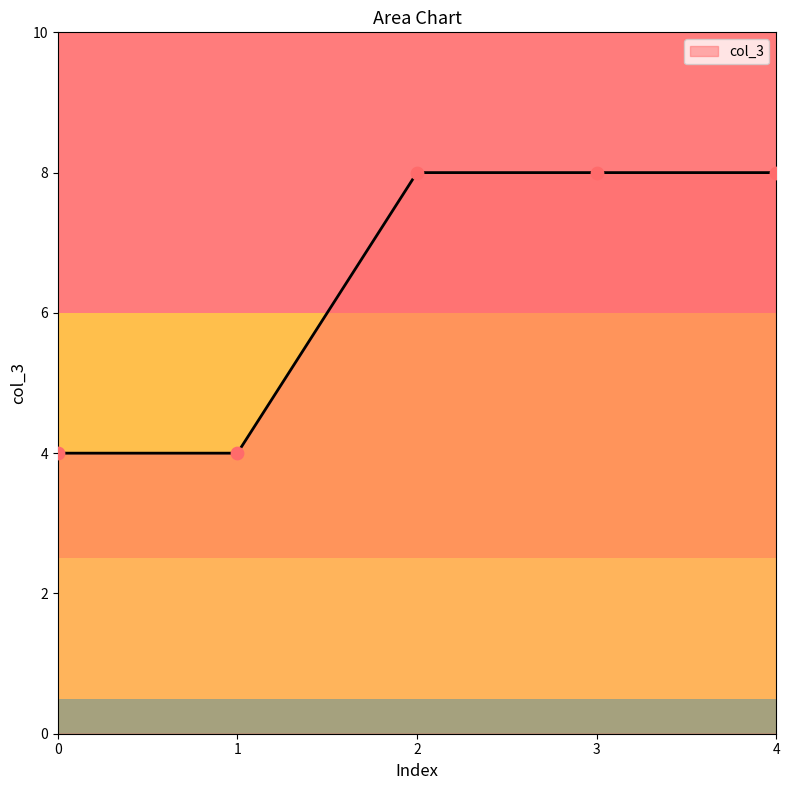

Between 3 and 0, which is larger?

3